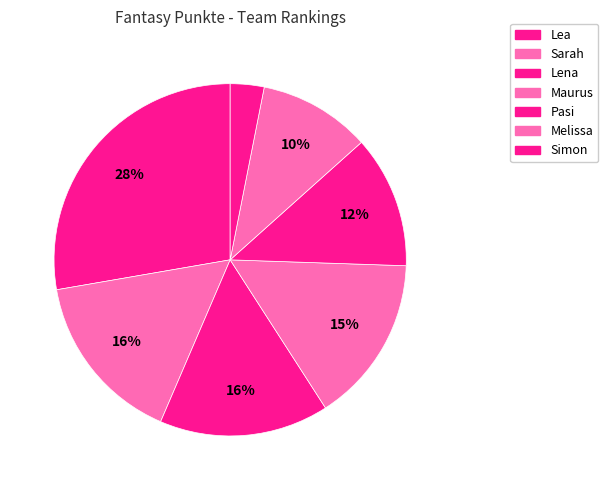

To the nearest percent, what portion does Sarah represent?

16%